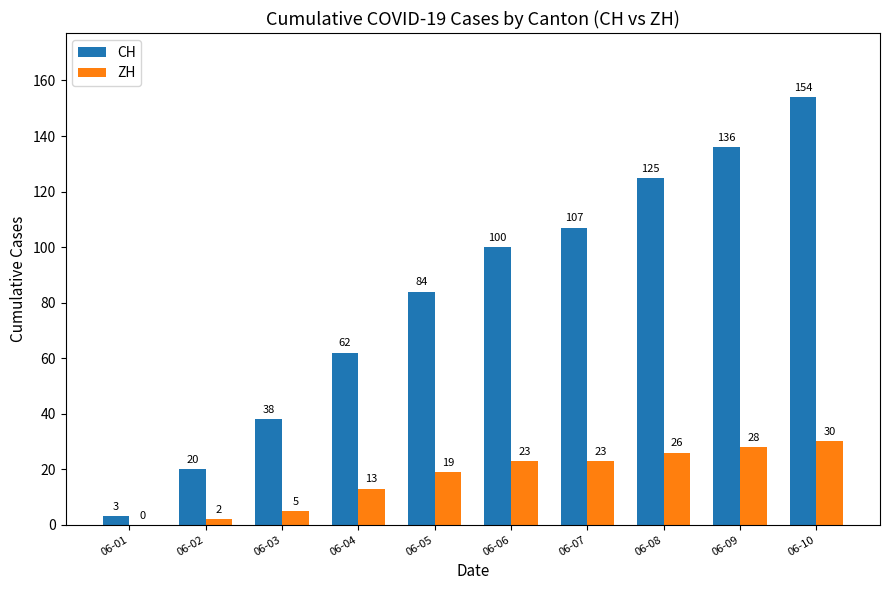

The CH series shows 107 at 06-07. True or false?

True